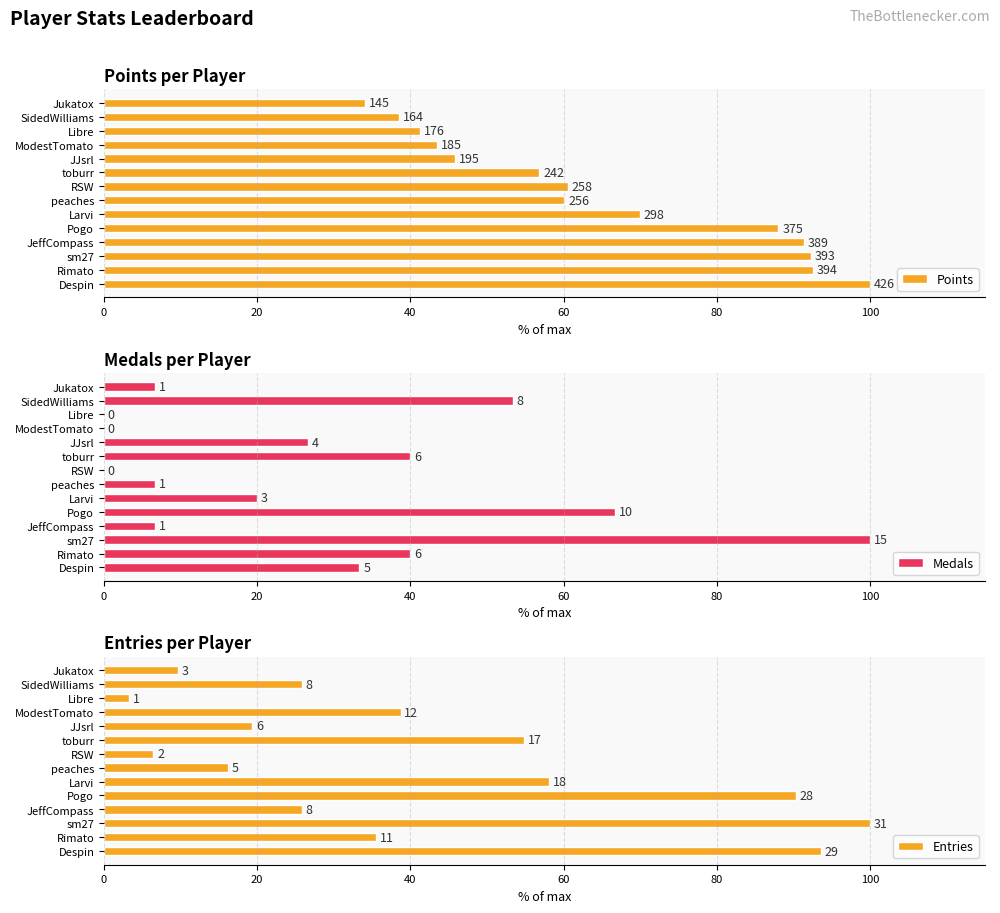

How many data points in Medals are above 4?

6